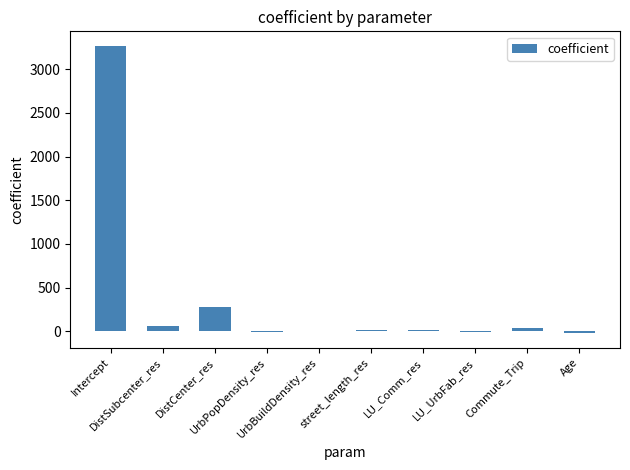

What is the maximum value shown in the chart?

3268.7